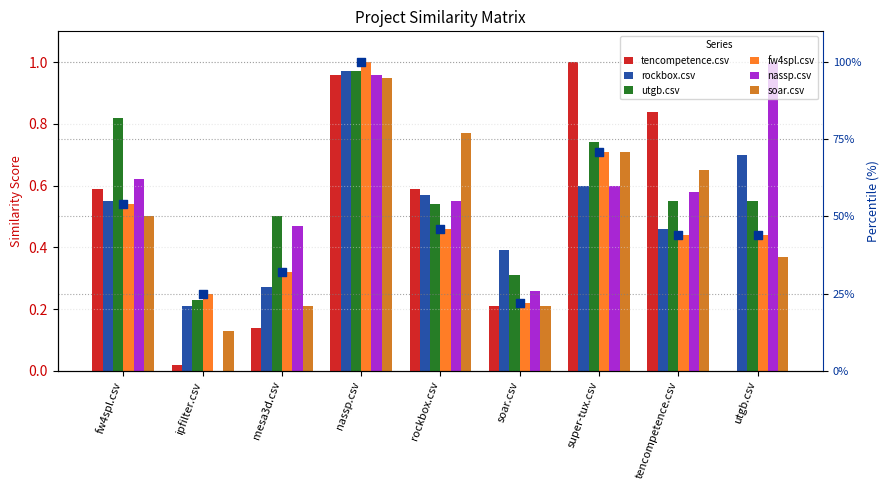

What are all the series names shown in the legend?

tencompetence.csv, rockbox.csv, utgb.csv, fw4spl.csv, nassp.csv, soar.csv